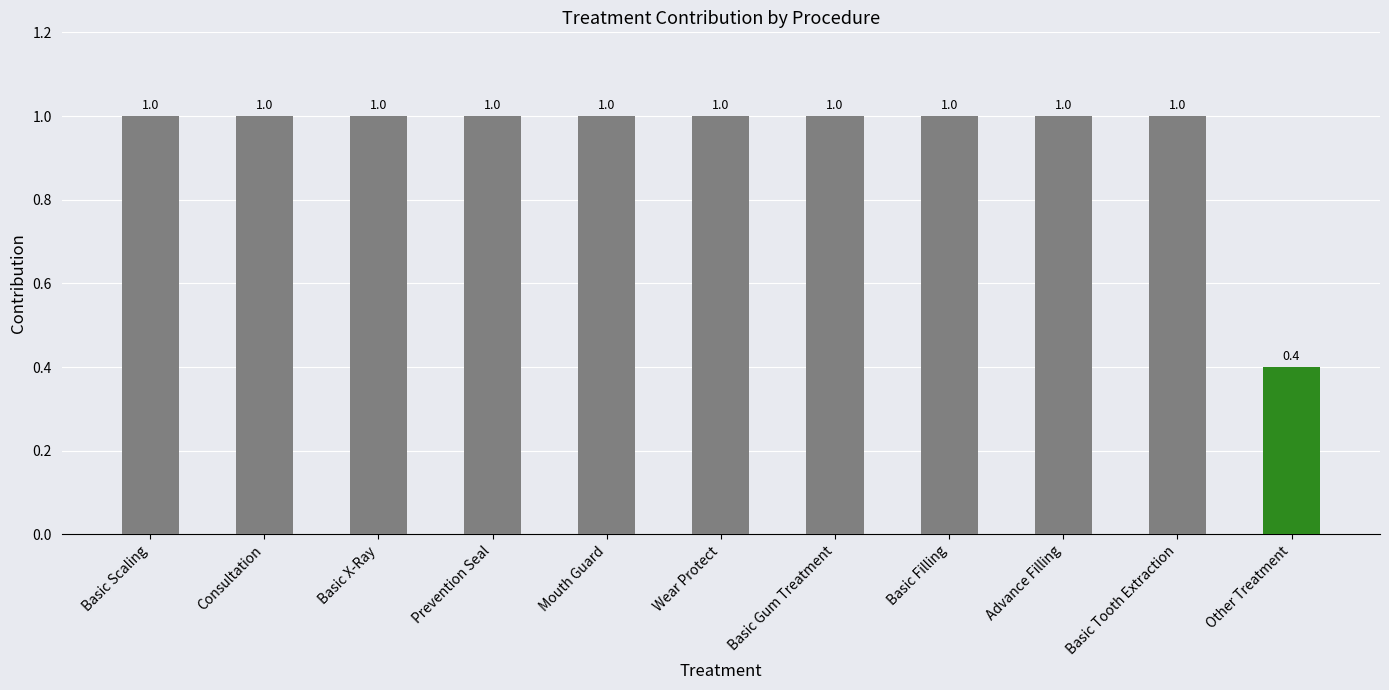

Reading left to right, extract all data points from this chart.

1.0	1.0	1.0	1.0	1.0	1.0	1.0	1.0	1.0	1.0	0.4